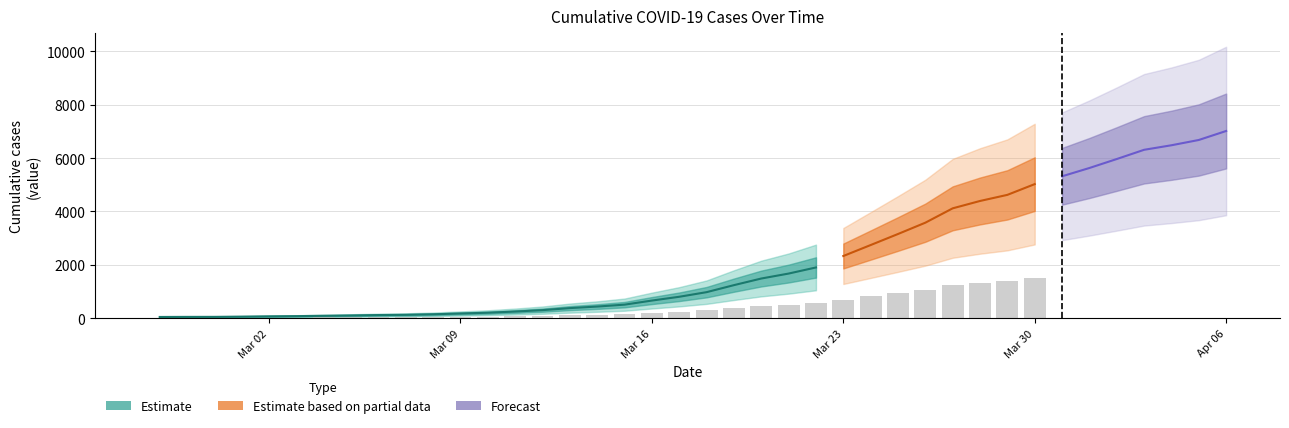

Reading left to right, list all the values displayed in this chart.

46	49	50	58	69	77	90	102	118	127	147	176	205	249	302	378	436	508	661	803	976	1239	1487	1673	1902	2331	2742	3156	3580	4118	4394	4623	5026	5319	5630	5966	6312	6482	6680	7017